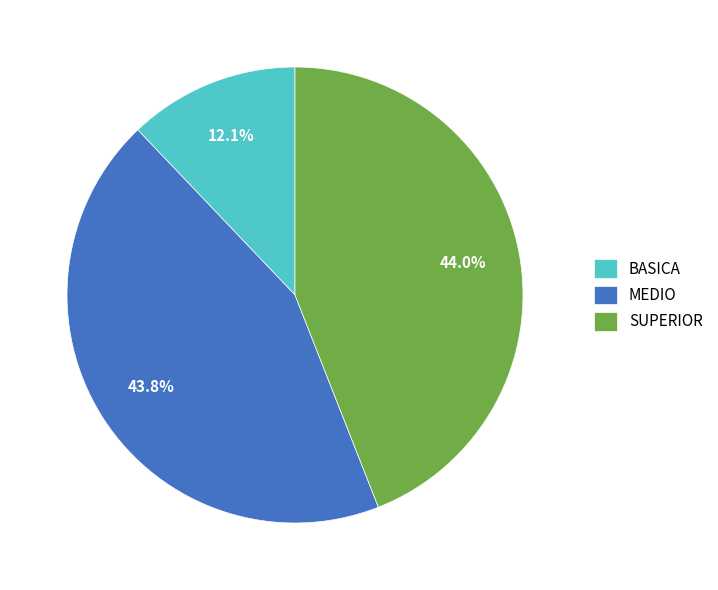

How many slices are in this pie chart?

3